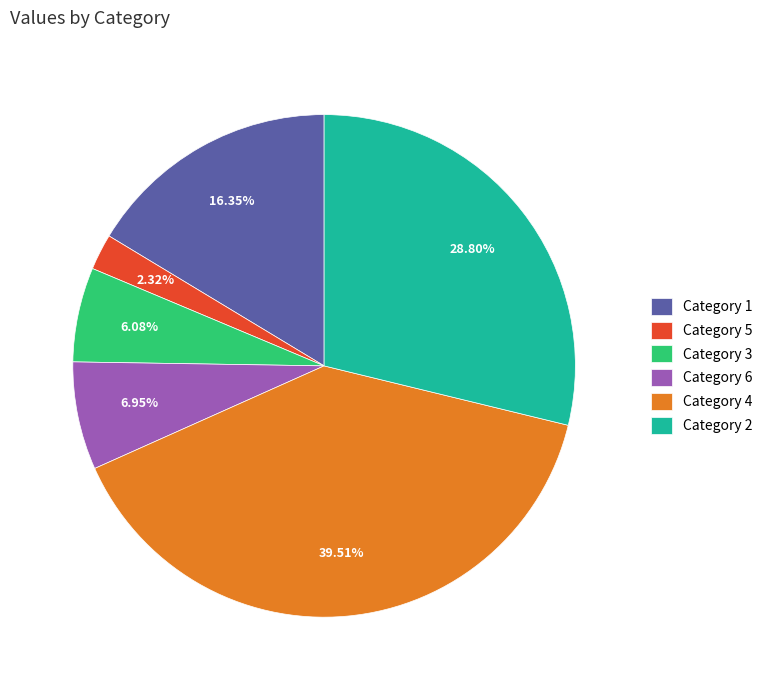

Do Category 5 and Category 6 together represent more than half of the pie?

No